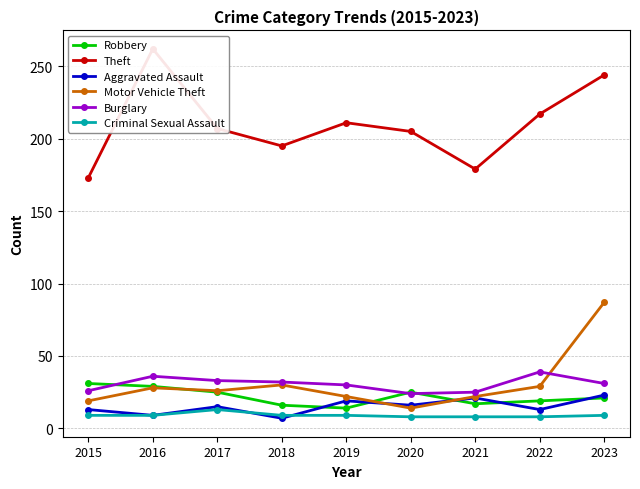

Which series has the largest range (max minus min)?

Theft